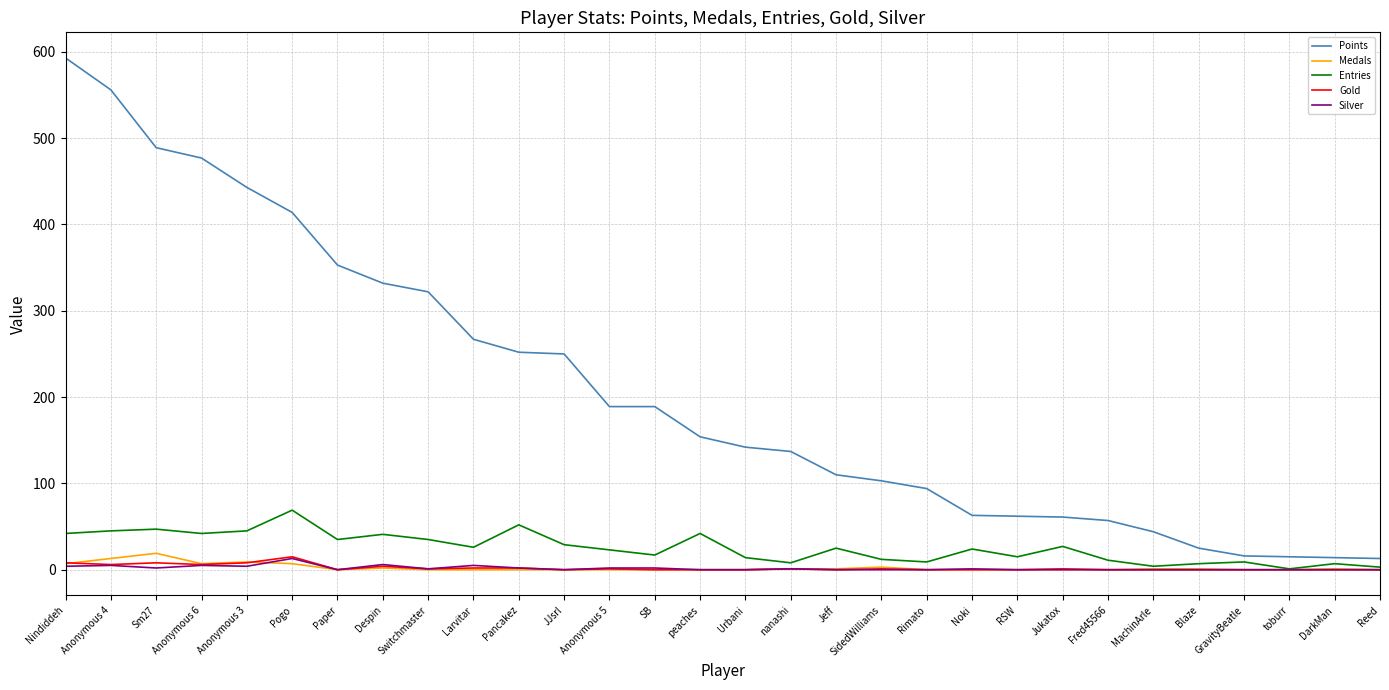

What is the difference between the second highest and minimum values in the Gold series?

8